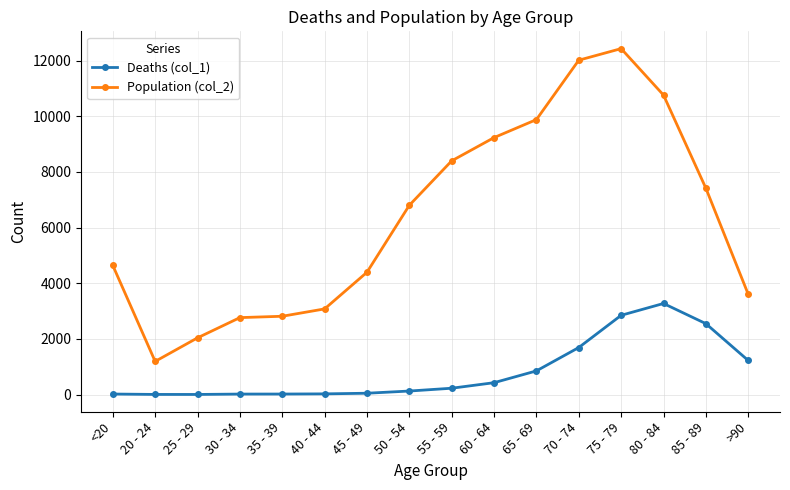

True or false: Population (col_2) and Deaths (col_1) intersect in this chart.

False